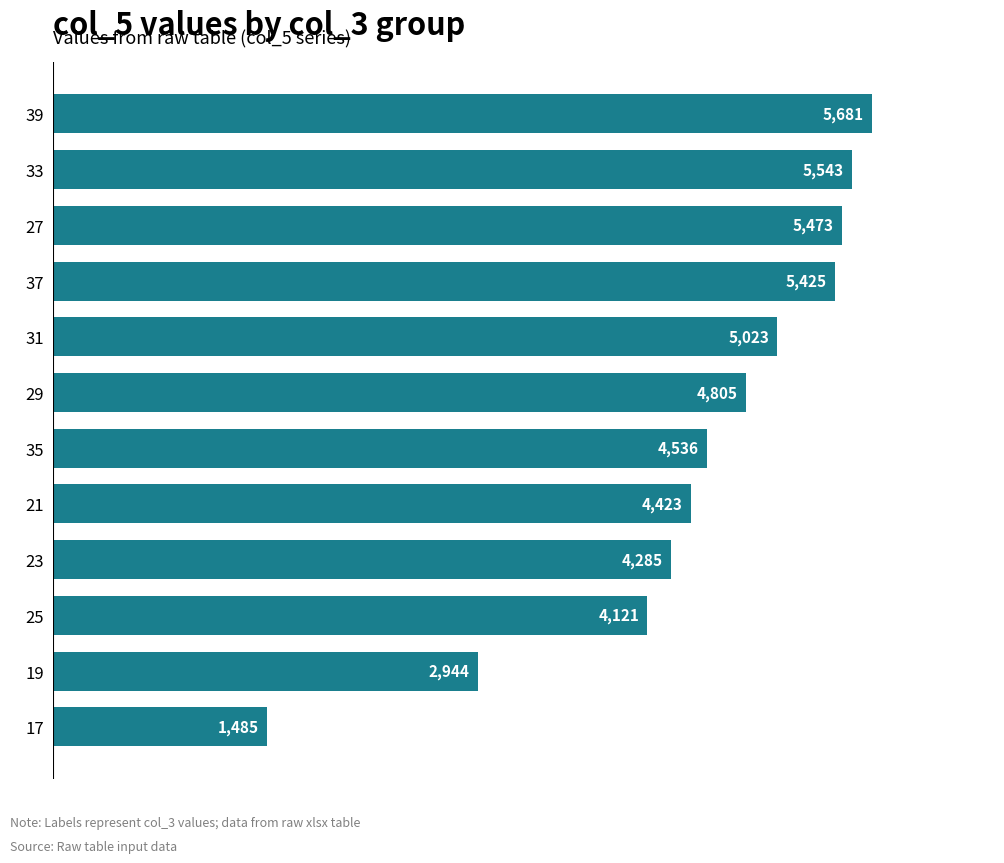

Which has a higher value, 19 or 21?

21